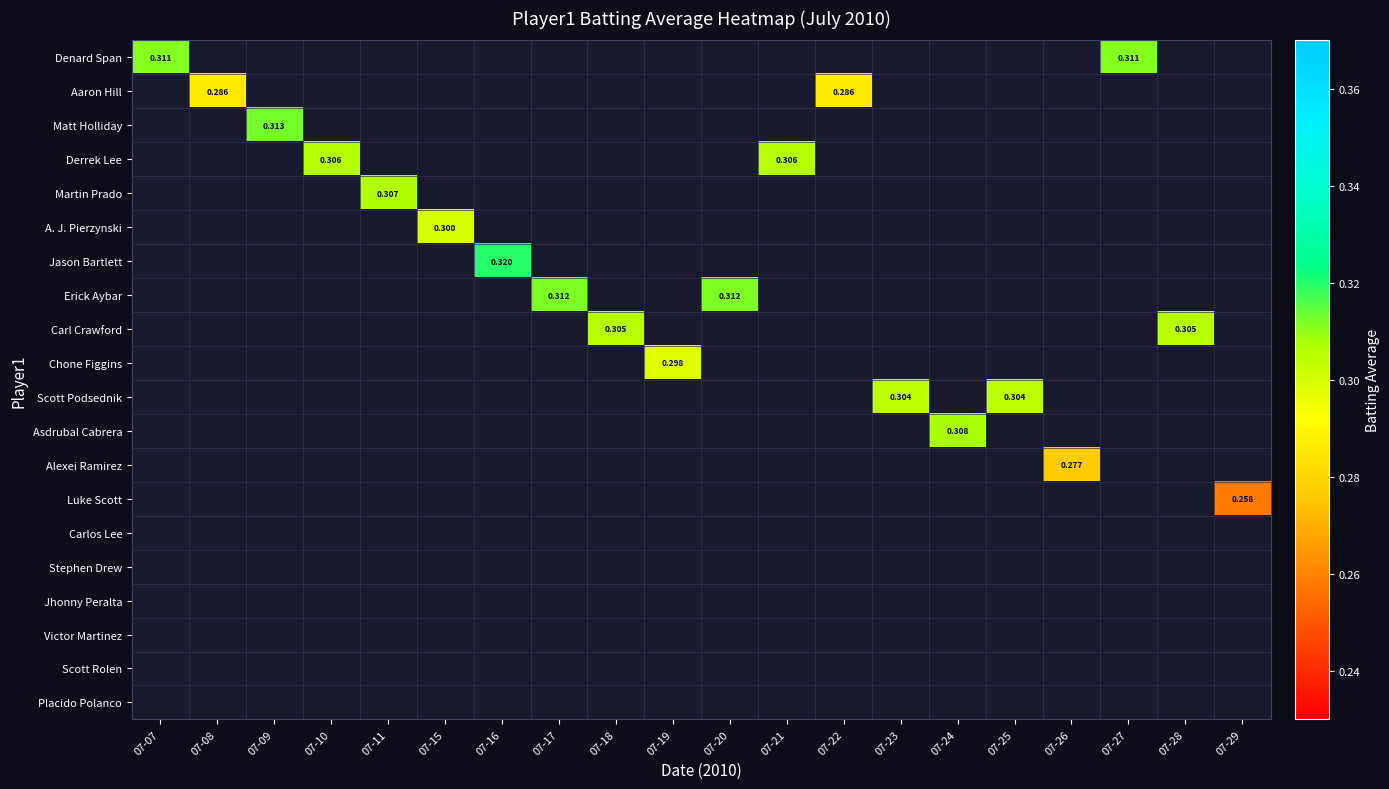

What is the greatest value displayed?

0.3